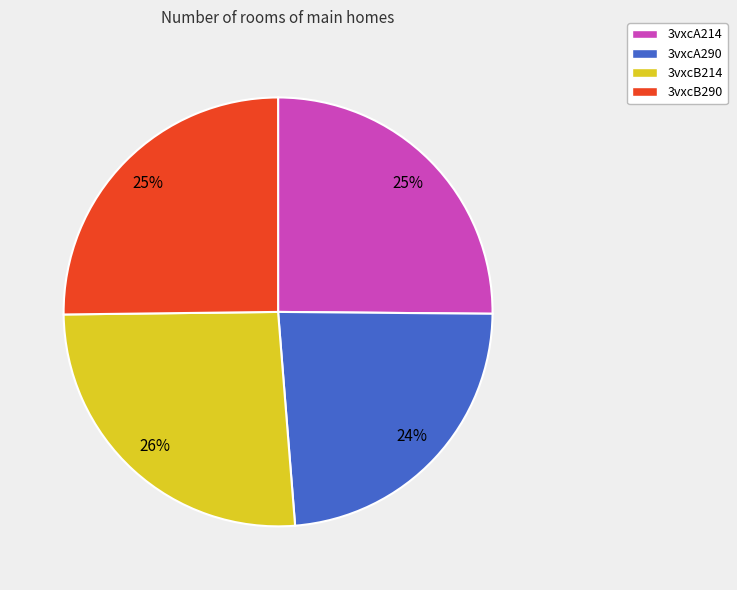

Which category has the biggest portion of the pie?

3vxcB214